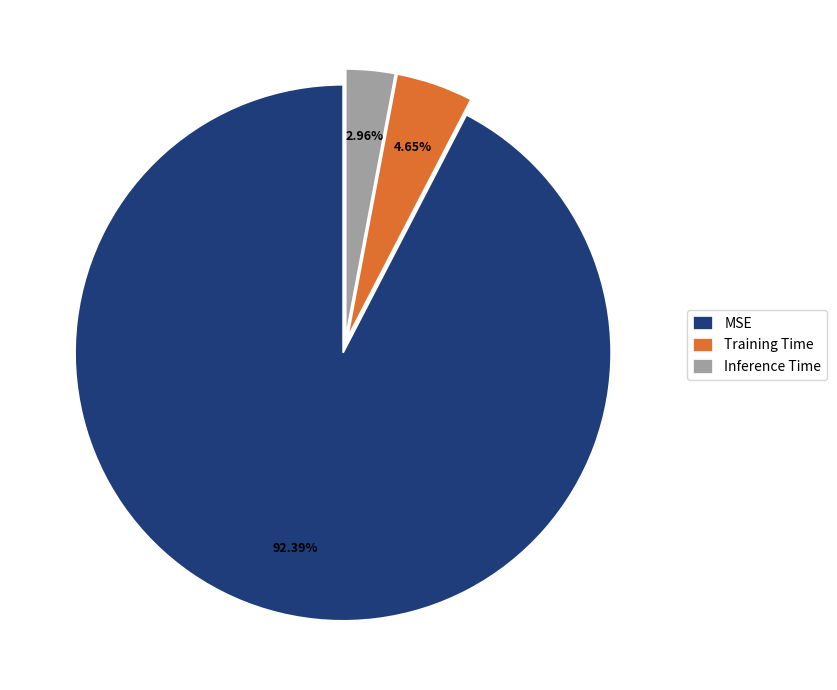

Do MSE and Training Time together represent more than half of the pie?

Yes